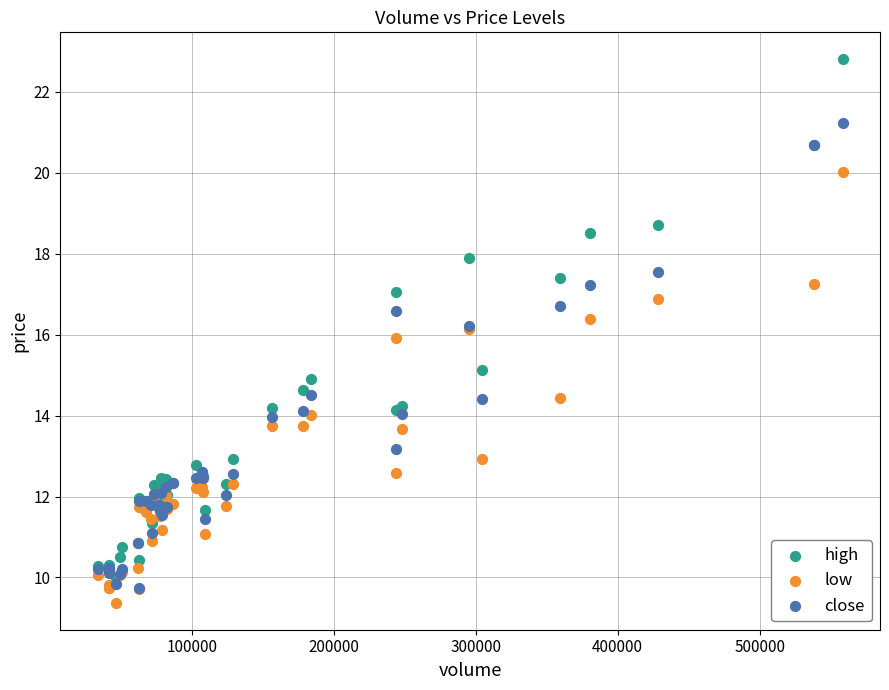

What are all the series names shown in the legend?

high, low, close